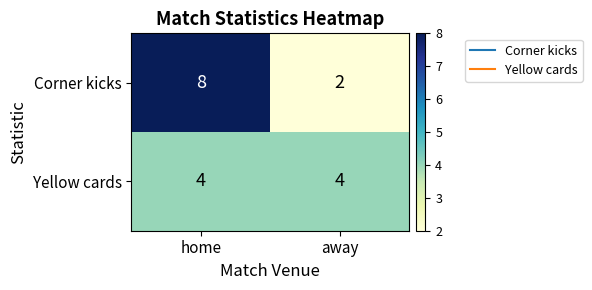

What is the sum of all Yellow cards values?

8